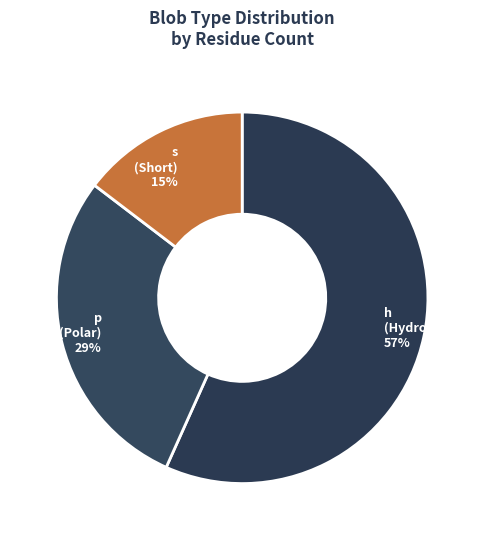

Combined, do h (Hydrophobic) and p (Polar) account for over 50%?

Yes